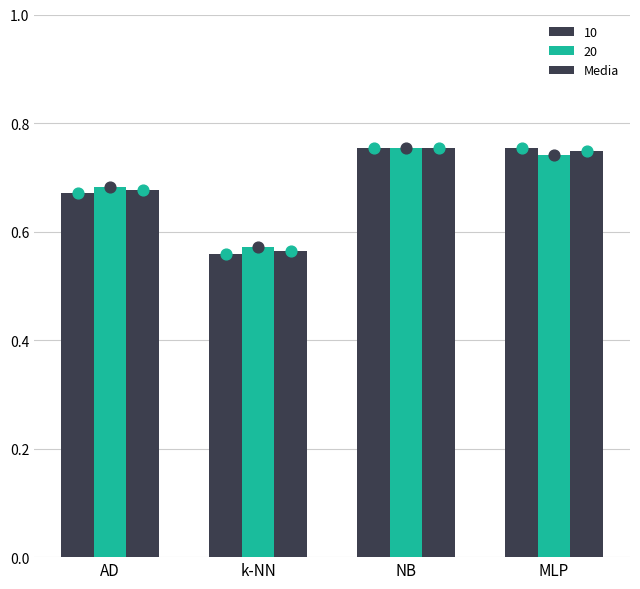

What is the change in value from k-NN to NB?

+0.2